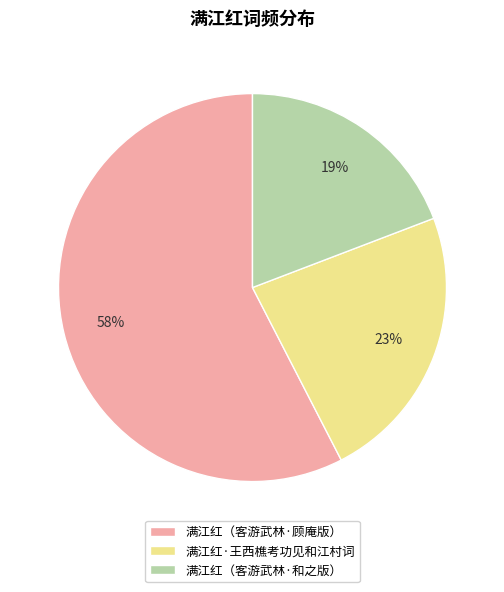

How many segments does this pie chart have?

3